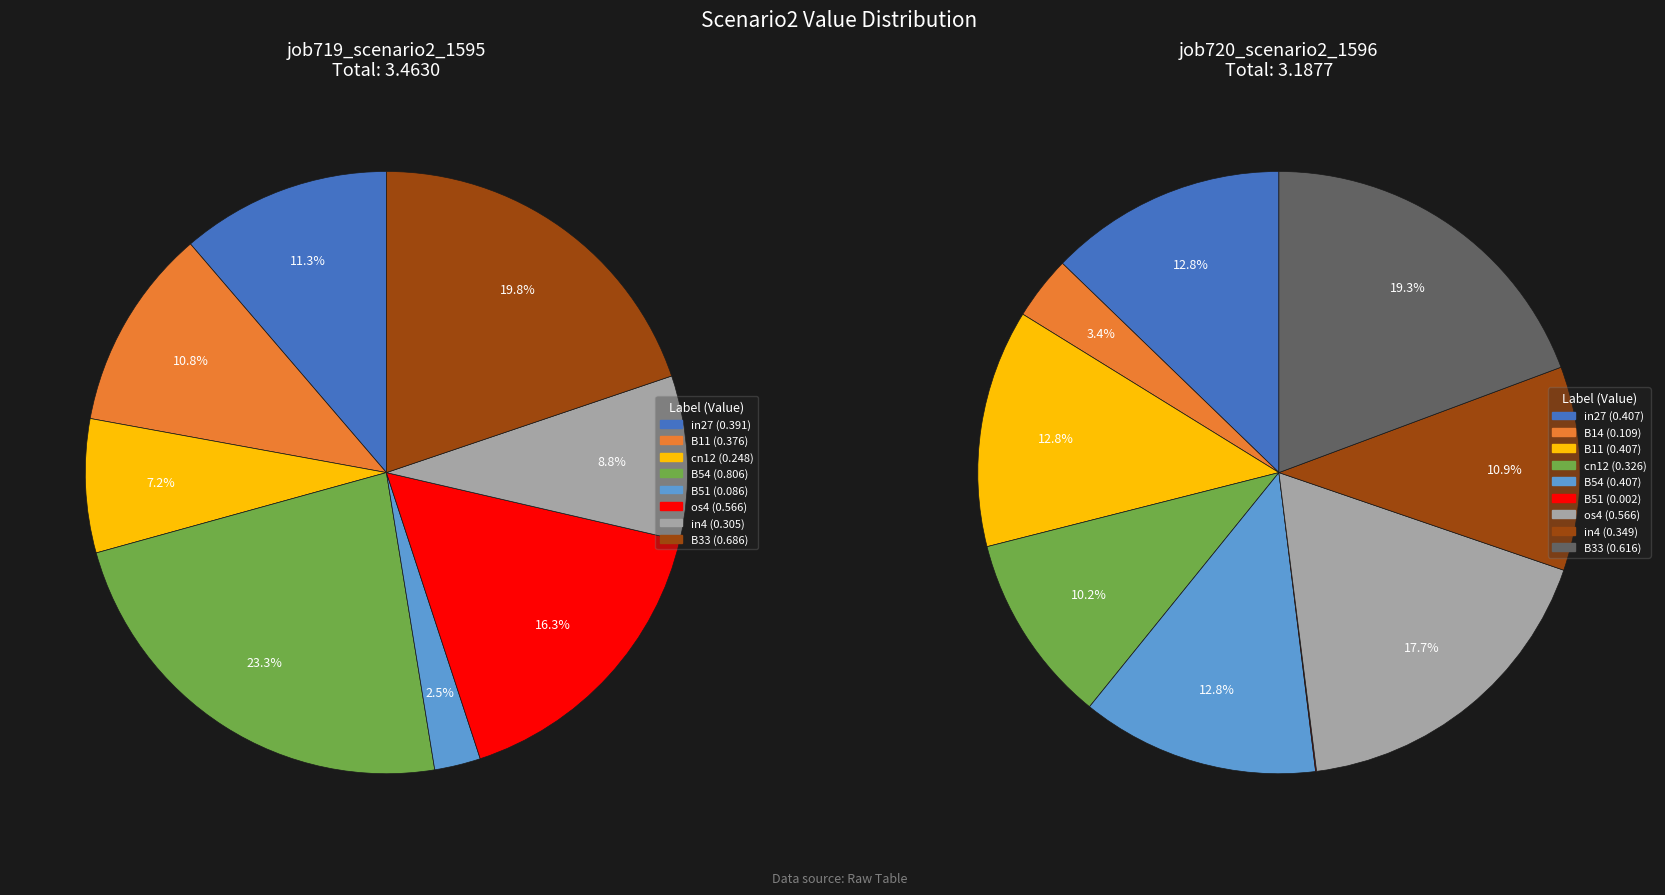

What portion of the pie excludes B11?

89.2%